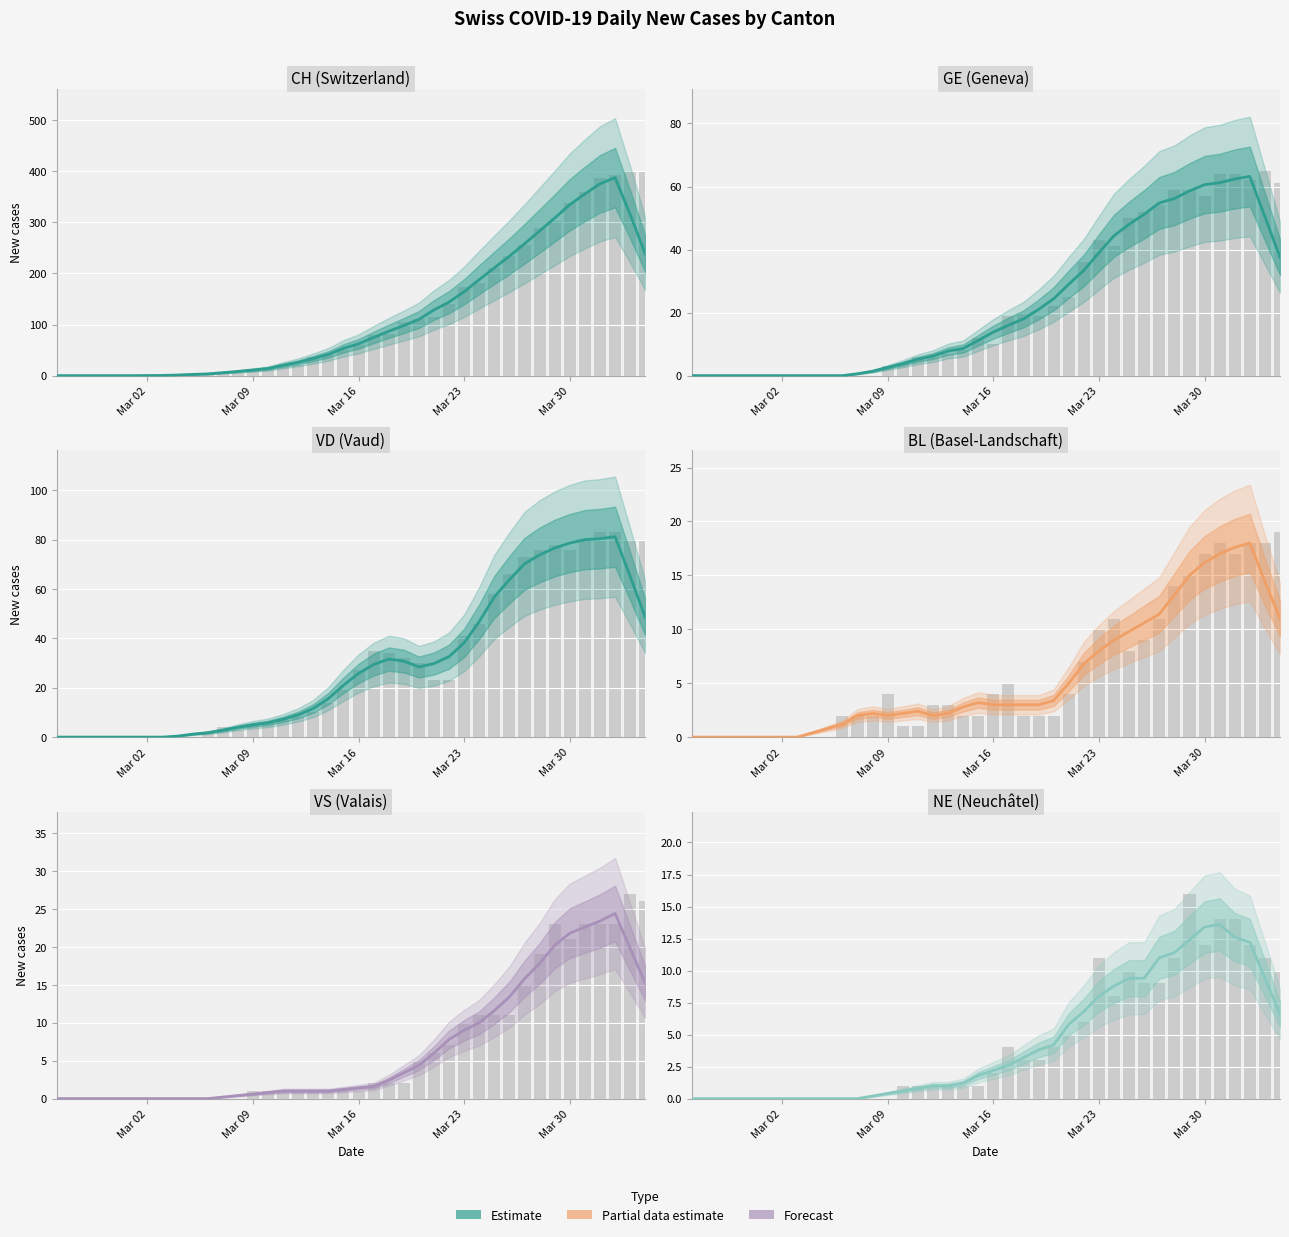

How many values in NE are above zero?

28